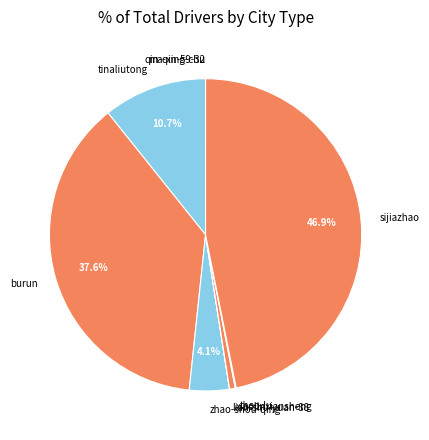

What portion of the pie excludes tinaliutong?

89.3%